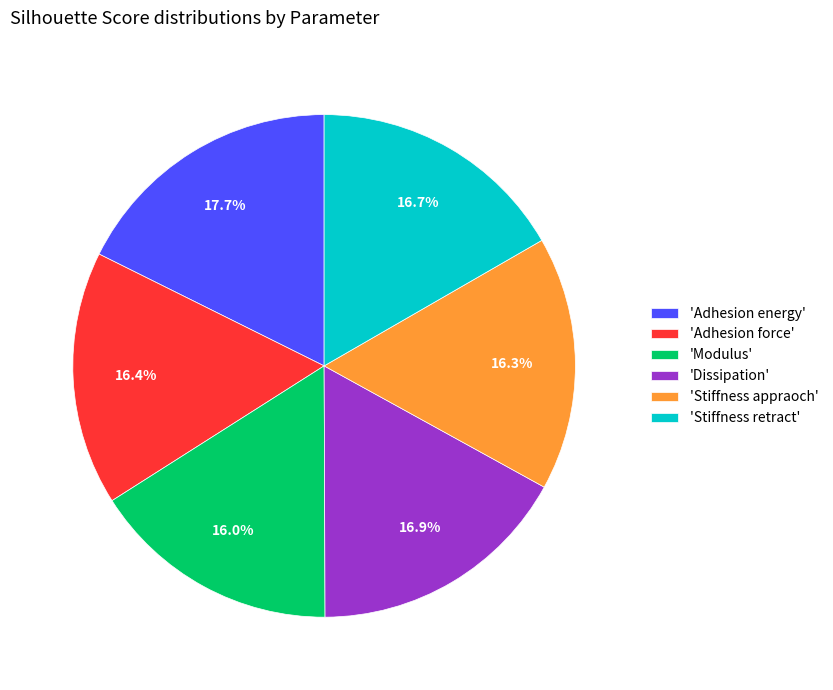

How much of the chart is everything except 'Stiffness appraoch'?

83.7%